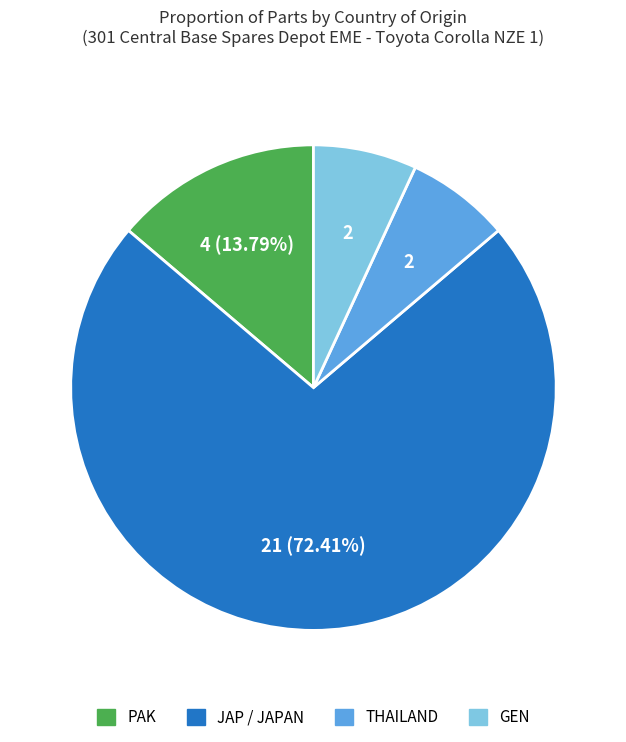

Is there any slice that represents more than half of the pie?

Yes